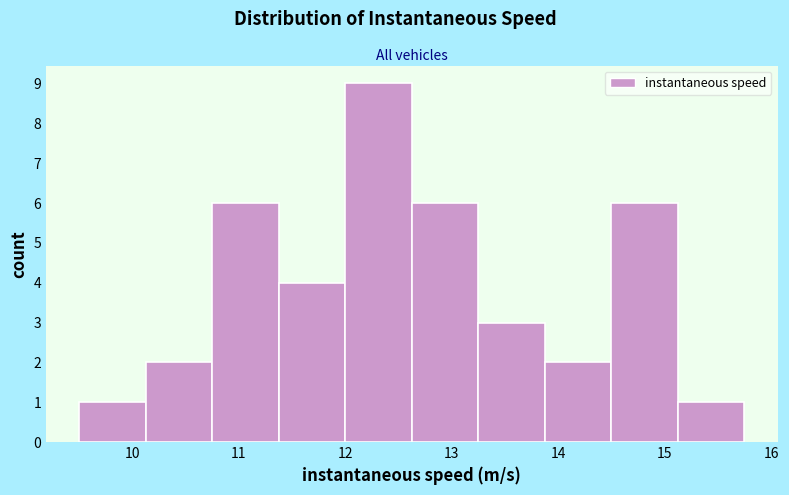

Reading left to right, transcribe this chart: for each bar, give the range it covers on the x-axis and its height. Neither the bar edges nor the heights are printed on the chart, so give them approximately, as read against the axes.

9.5 to 10.1: 1
10.1 to 10.8: 2
10.8 to 11.4: 6
11.4 to 12.0: 4
12.0 to 12.6: 9
12.6 to 13.2: 6
13.2 to 13.9: 3
13.9 to 14.5: 2
14.5 to 15.1: 6
15.1 to 15.7: 1